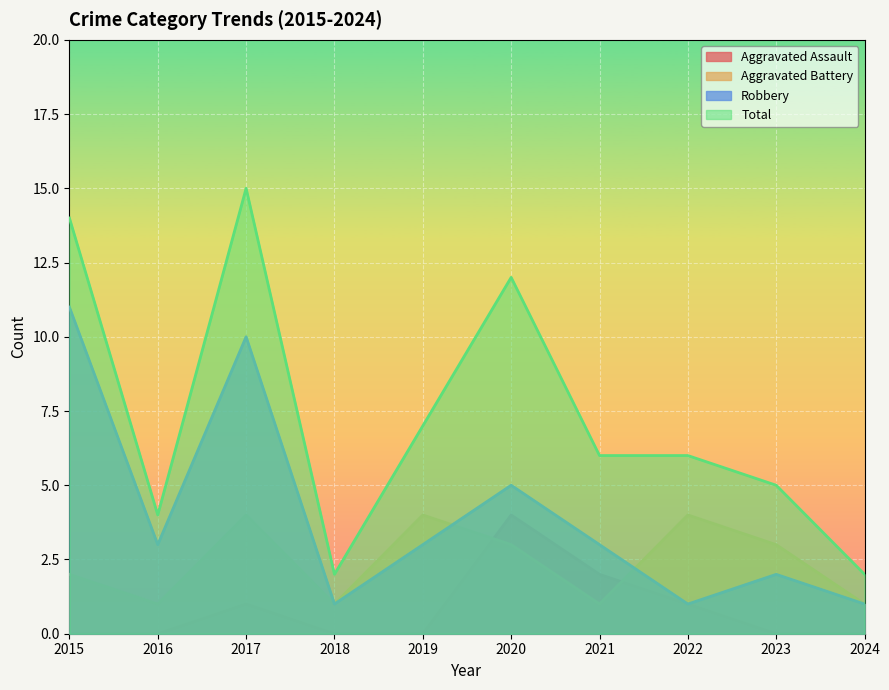

At how many categories does at least one series exceed 12?

2